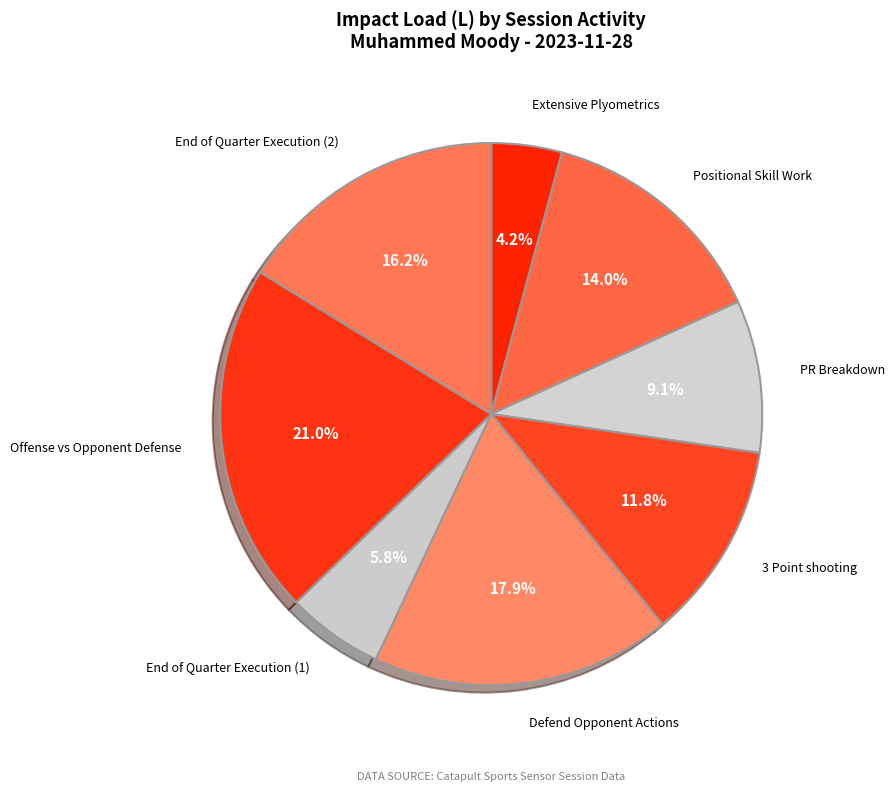

How many segments does this pie chart have?

8